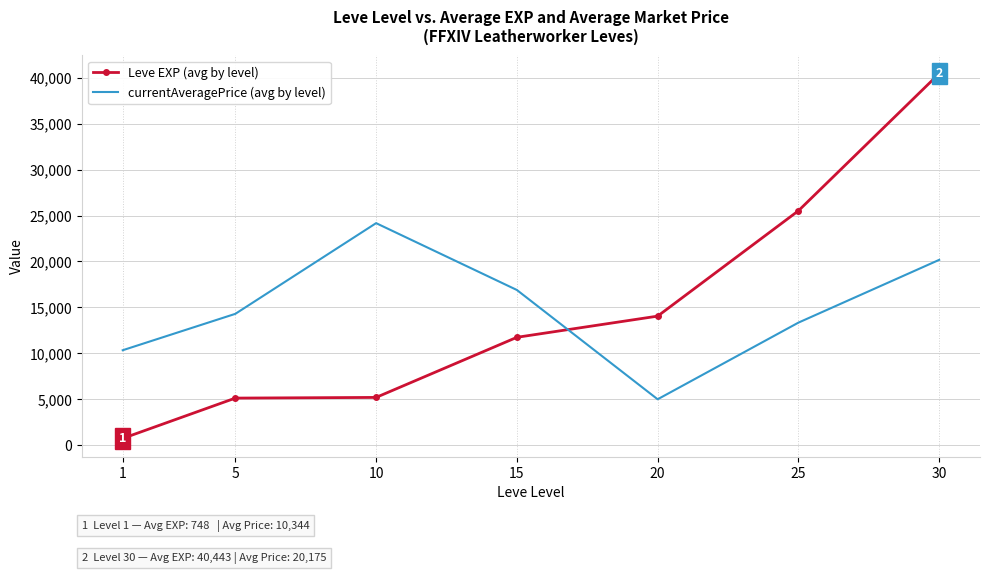

Which series has the widest spread of values?

Leve EXP (avg by level)